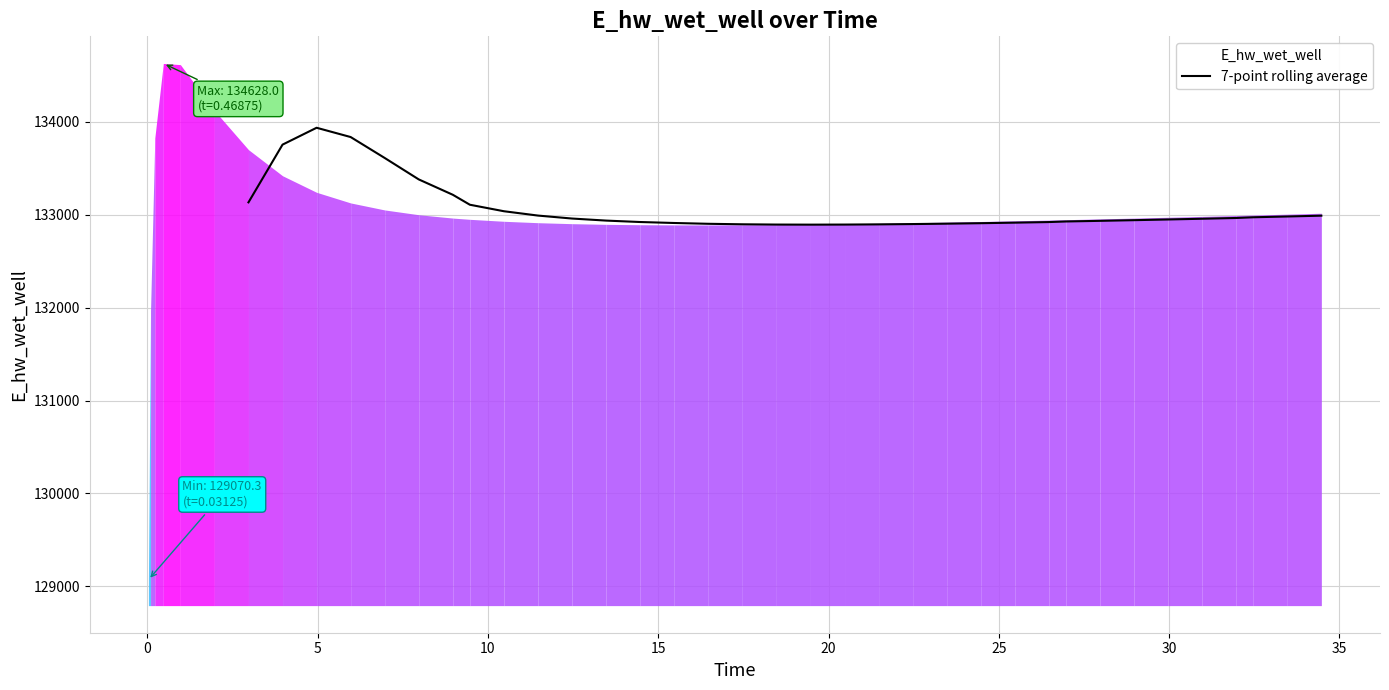

Reading left to right, transcribe all the data shown in this chart.

133132.9	133754.2	133935.7	133835.8	133610.5	133379.7	133214.3	133107.3	133037.2	132990.5	132958.7	132936.6	132921.2	132910.7	132902.1	132896.7	132893.8	132892.9	132893.7	132895.9	132899.2	132903.4	132908.5	132914.3	132920.7	132927.1	132933.9	132941.1	132948.6	132956.4	132964.6	132972.3	132980.8	132989.5